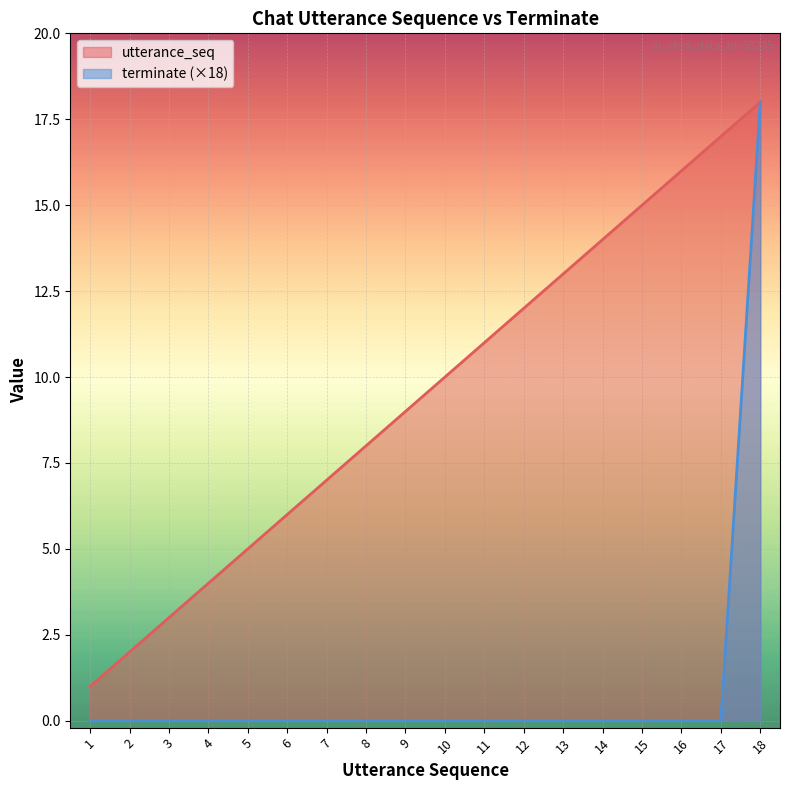

True or false: terminate has a value of 6 at 17.

False